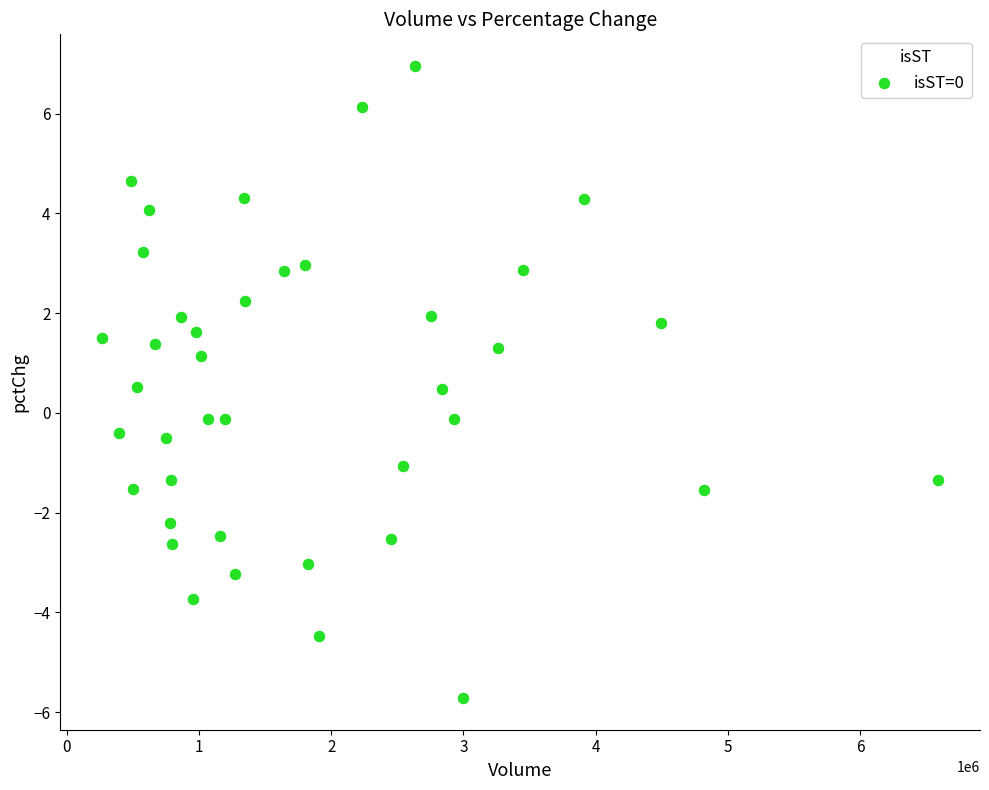

What is the range of X values (max minus min)?

6325073.0